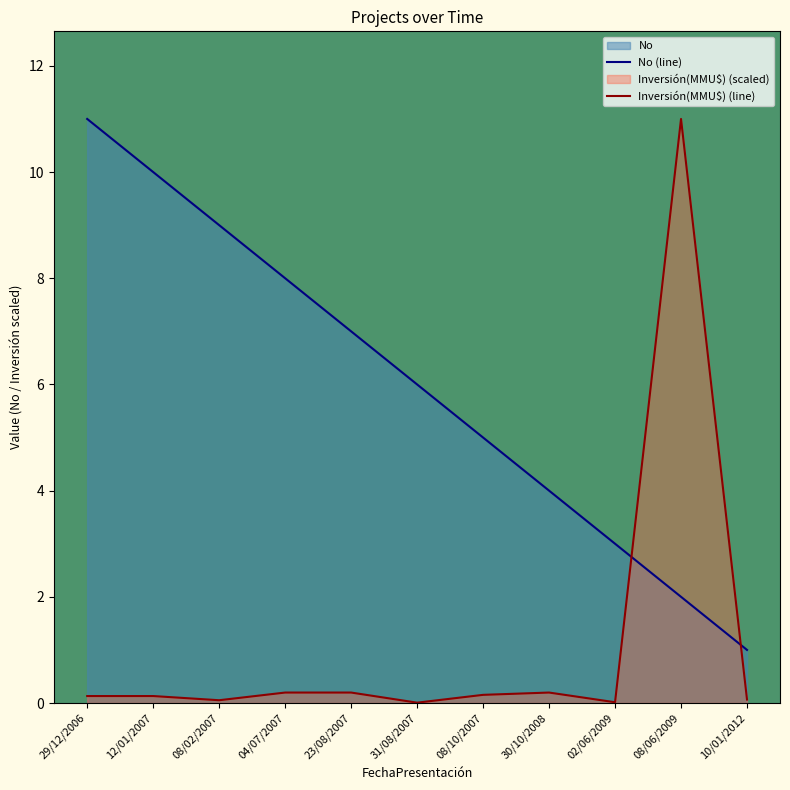

Which series changed the most between 02/06/2009 and 10/01/2012?

No (line)